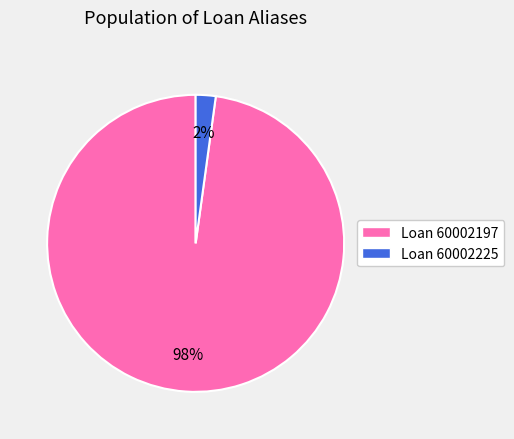

Is there any slice that represents more than half of the pie?

Yes